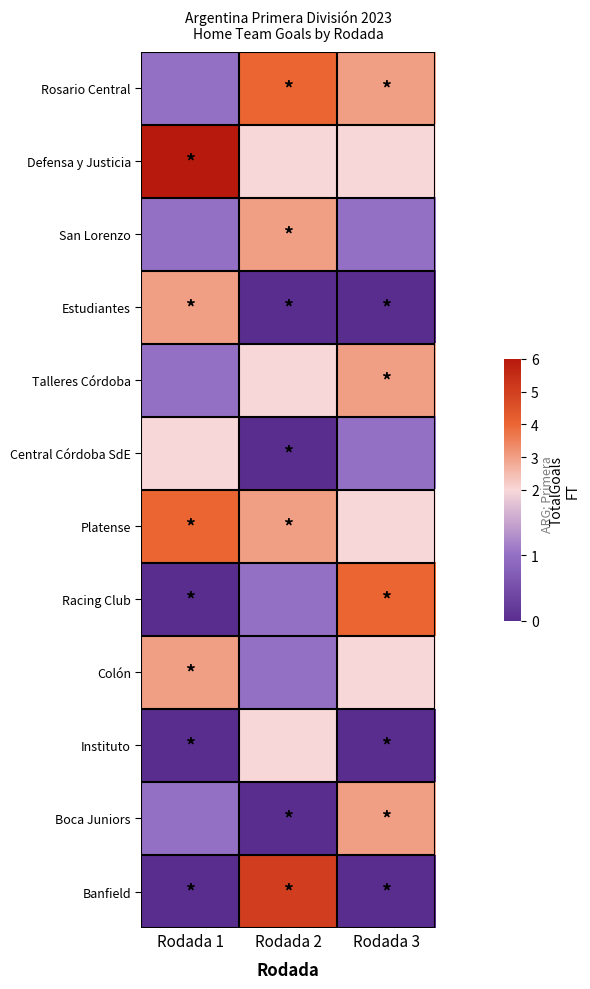

What is the total value across all series at Rodada 3?

21